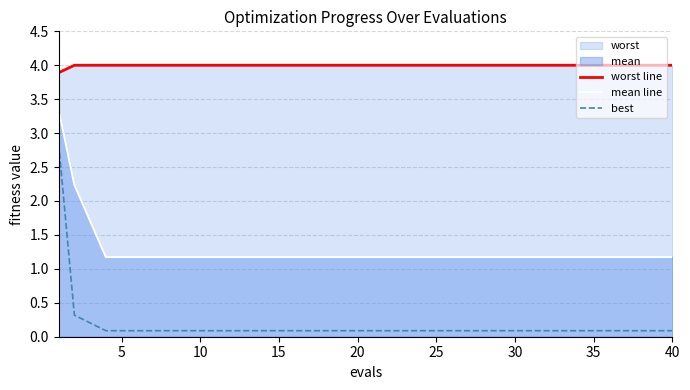

What is the lowest value of the worst line series?

3.9